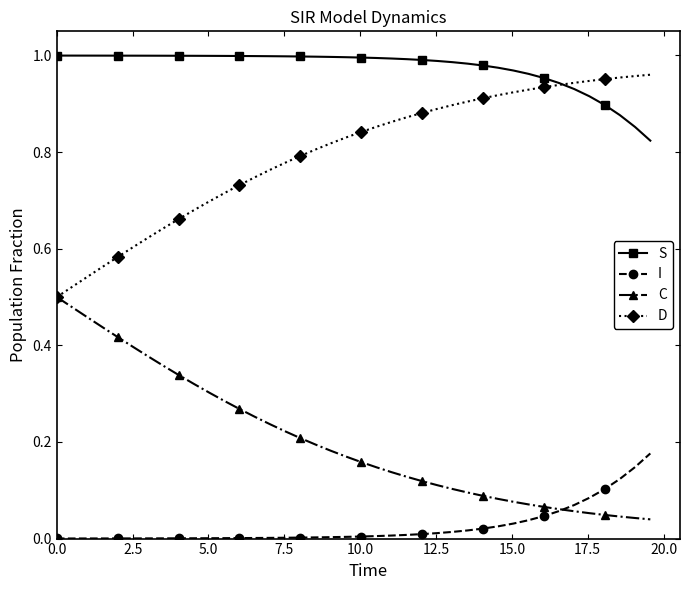

True or false: S and I cross at least once.

False